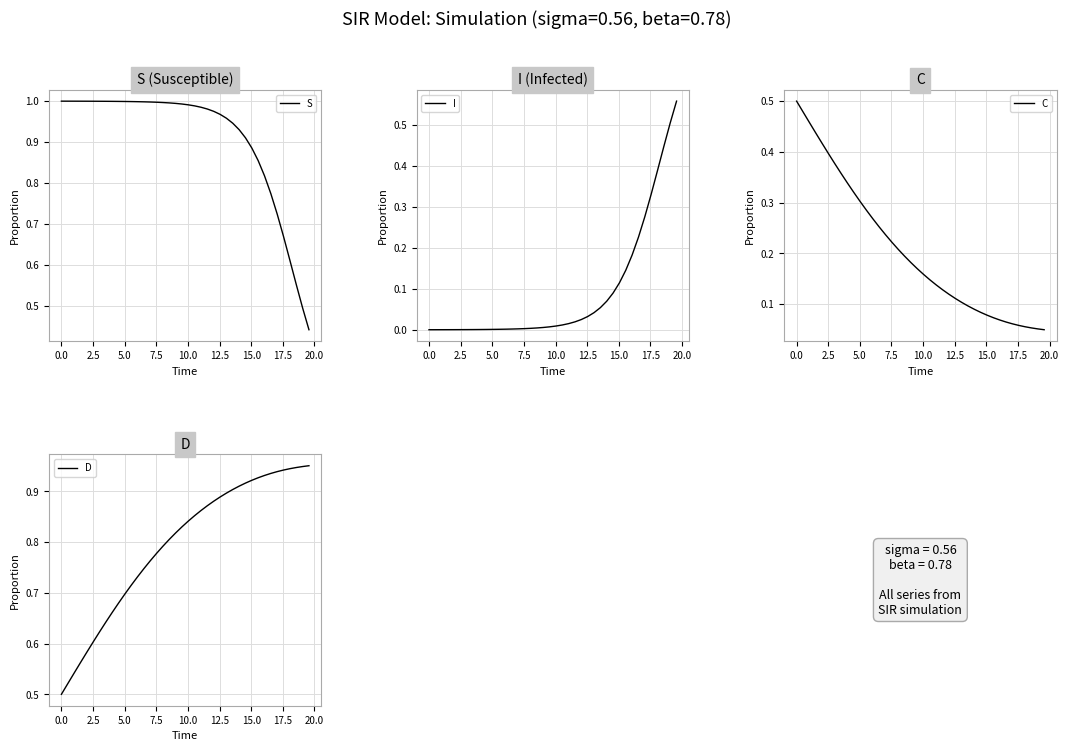

The value of S at 5.0 is 0.5. True or false?

False